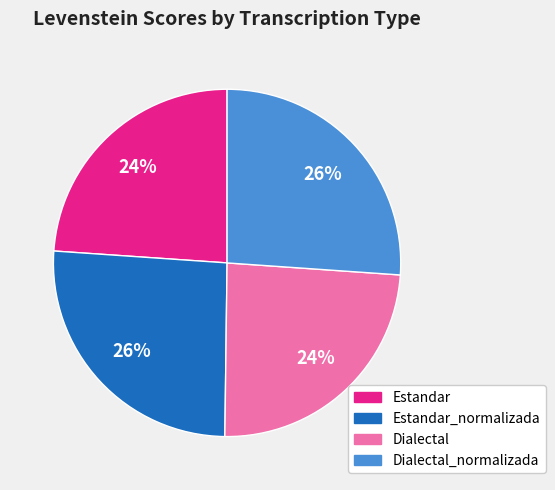

To the nearest percent, what is the average slice percentage?

25%